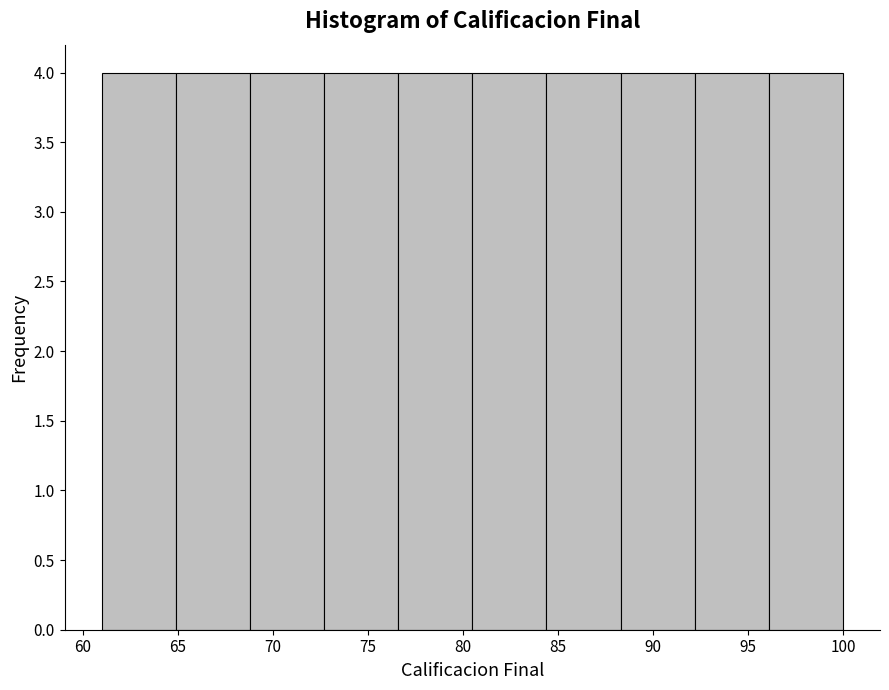

Reading left to right, transcribe this chart: for each bar, give the range it covers on the x-axis and its height. Neither the bar edges nor the heights are printed on the chart, so give them approximately, as read against the axes.

61.0 to 64.9: 4
64.9 to 68.8: 4
68.8 to 72.7: 4
72.7 to 76.6: 4
76.6 to 80.5: 4
80.5 to 84.4: 4
84.4 to 88.3: 4
88.3 to 92.2: 4
92.2 to 96.1: 4
96.1 to 100.0: 4